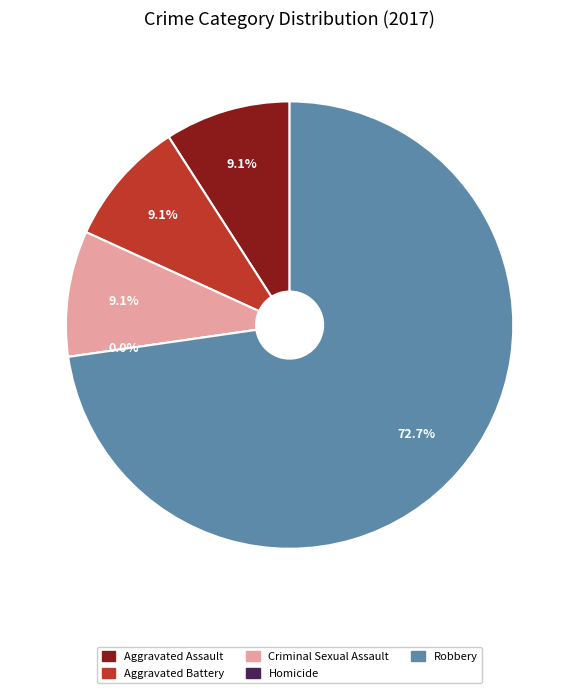

Count the number of slices in the pie.

5